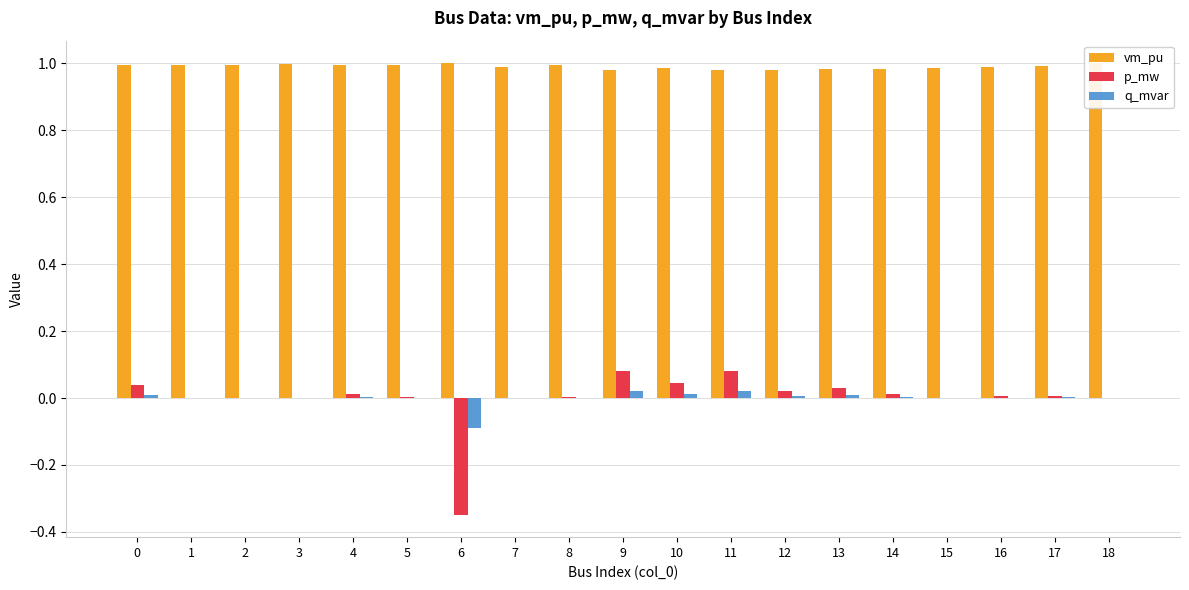

True or false: q_mvar has a value of 0.0 at 9.

True